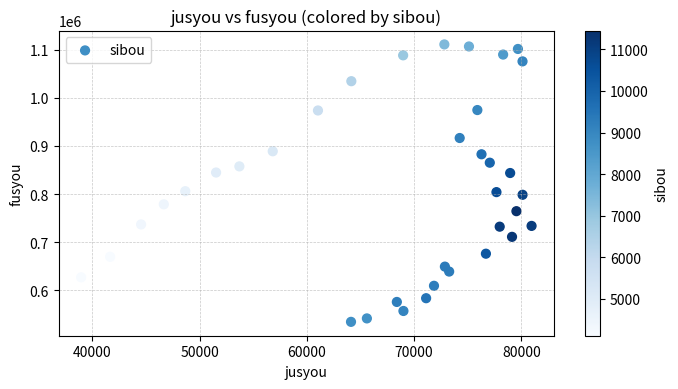

What is the range of X values (max minus min)?

41989